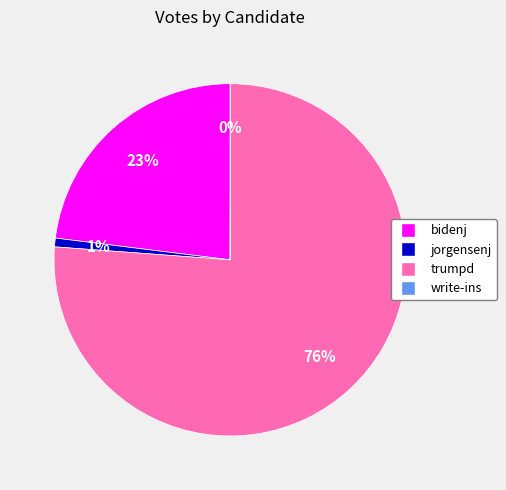

Between bidenj and trumpd, which is larger?

trumpd